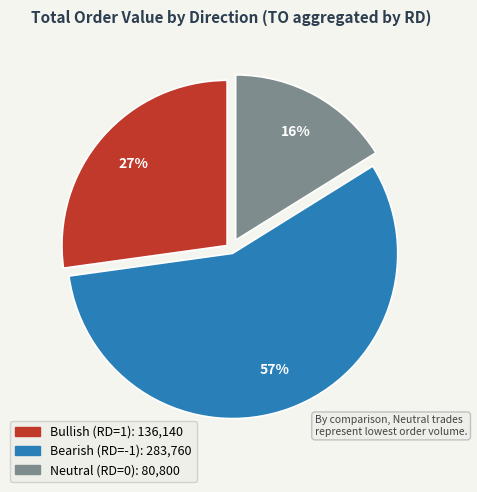

Does any single category account for the majority?

Yes